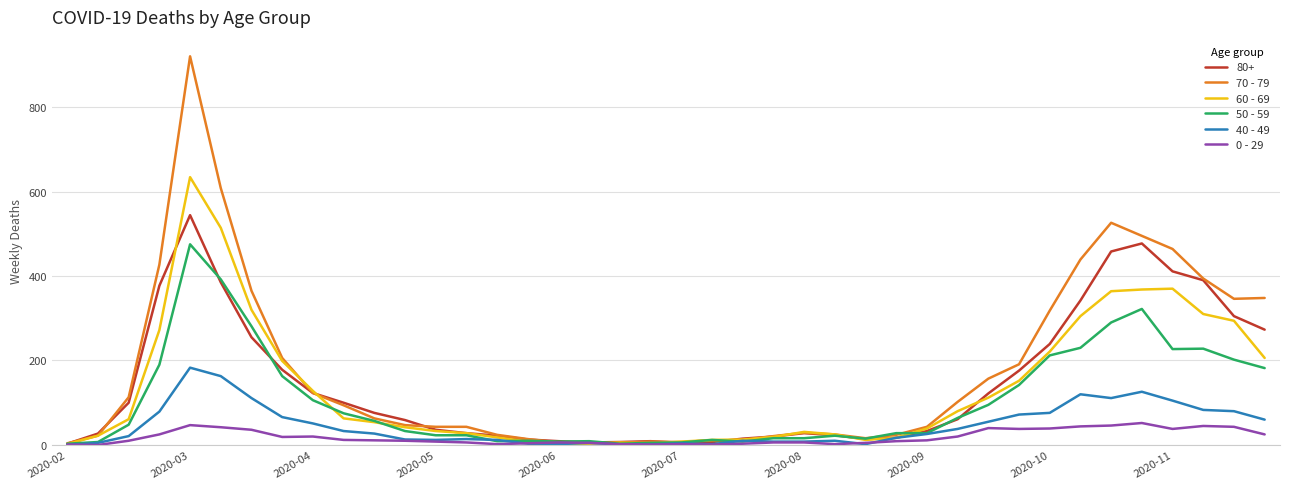

What is the maximum value shown in the chart?

920